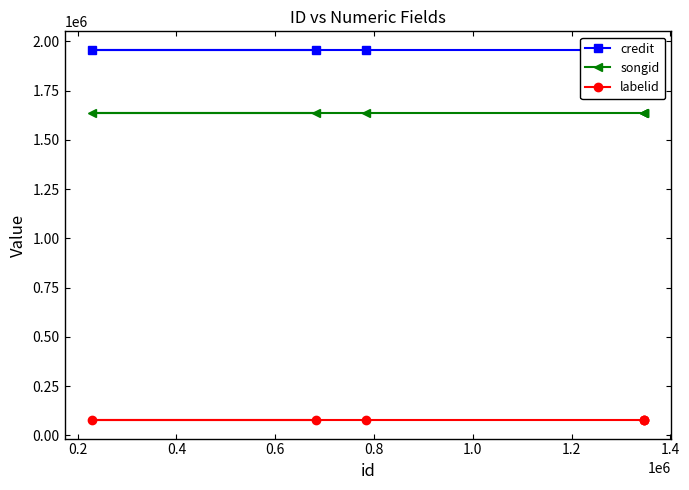

What is the value of the songid point at the 4th from the left?

1638387